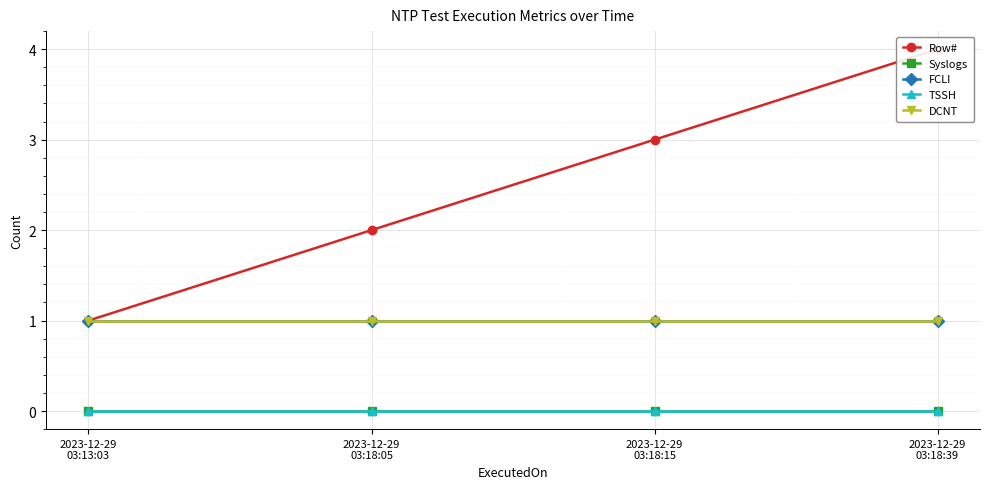

True or false: TSSH and Syslogs cross at least once.

False